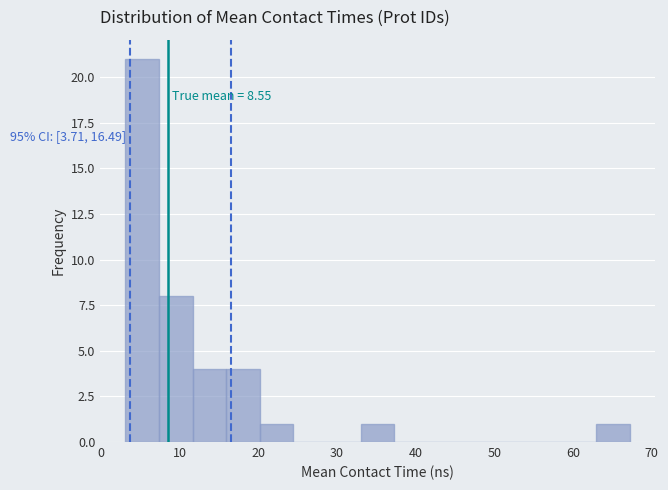

Over which range of the x-axis is the bar tallest?

3 to 7